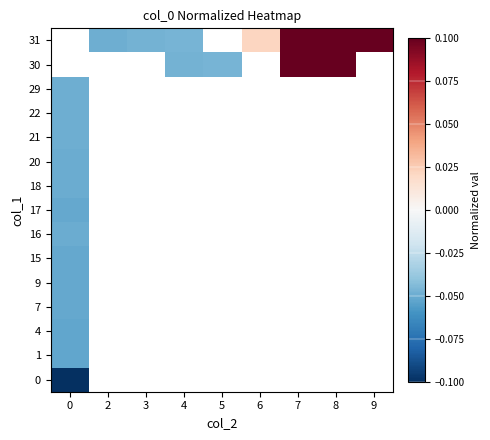

The value of 31 at 4 is -0.0. True or false?

False